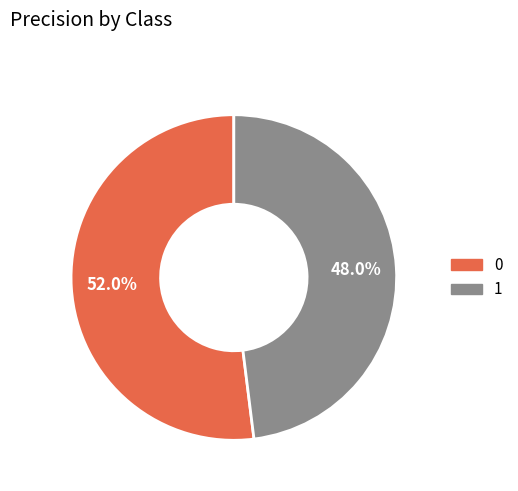

What percentage do 0 and 1 together represent?

100.0%